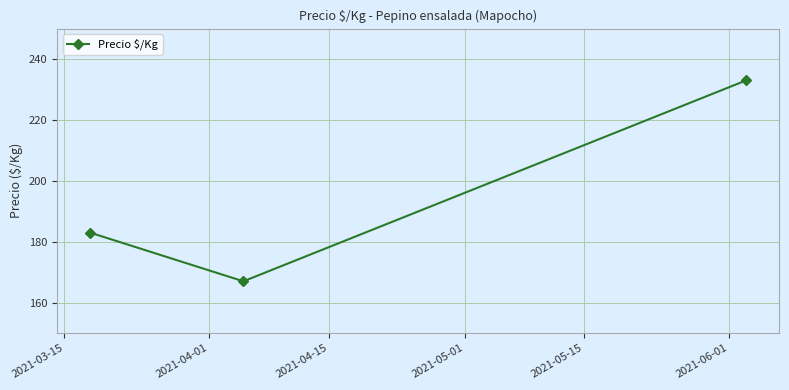

What is the minimum value shown in the chart?

167